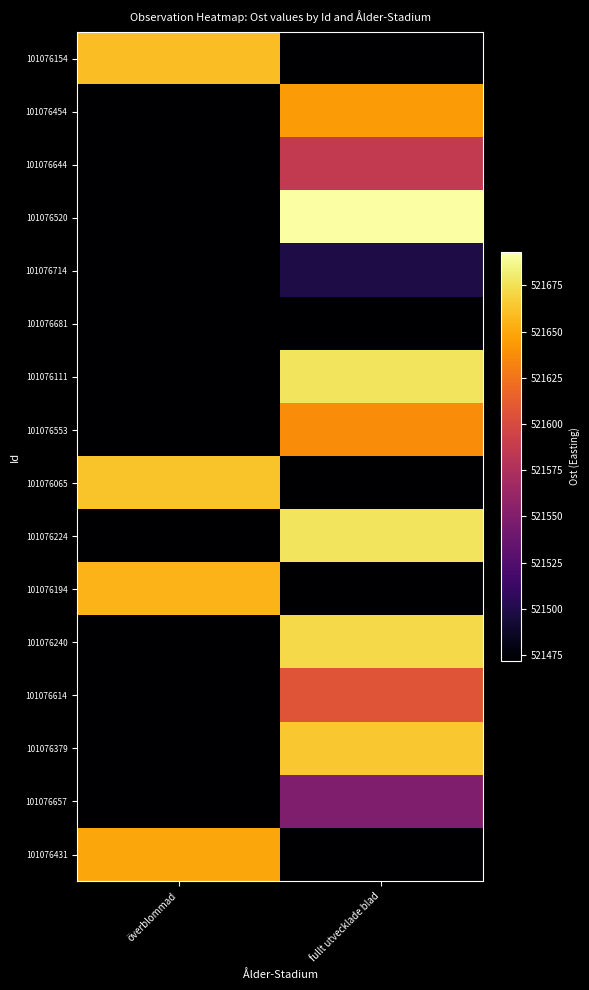

What is the spread (max minus min) of values at fullt utvecklade blad?

521692.9